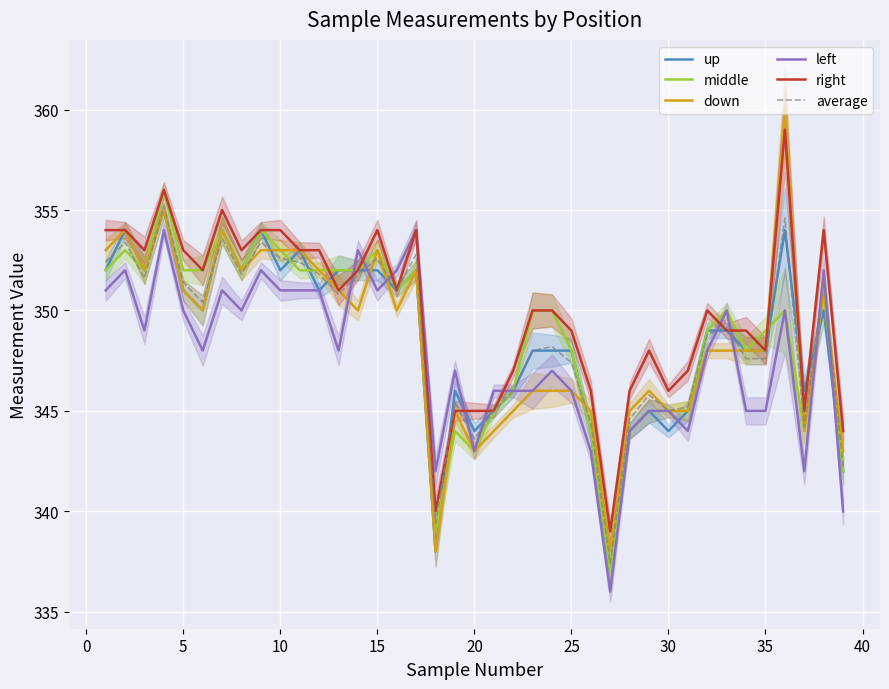

What is the difference between the maximum and second lowest values in the left series?

14.0